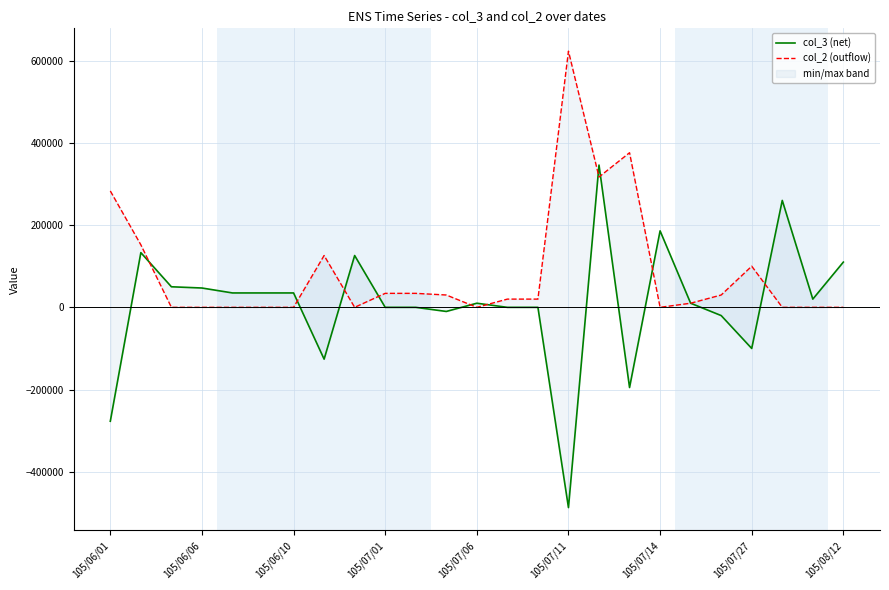

The value of col_2 (outflow) at 105/06/10 is 276736. True or false?

False